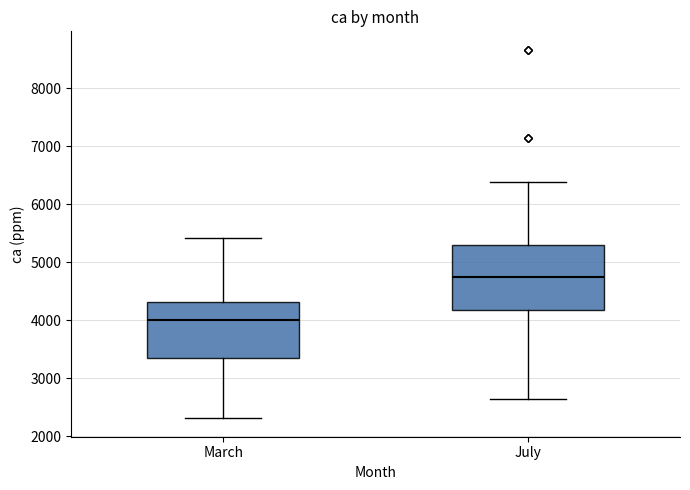

Reading left to right, transcribe this box plot: for each box, give where its median line is, the range the box spans, and where its two whiskers end, as read against the y-axis. The values are not printed on the chart, so give them approximately, as read against the axis.

March: median 4000, box 3400 to 4300, whiskers 2300 to 5400
July: median 4700, box 4200 to 5300, whiskers 2600 to 6400